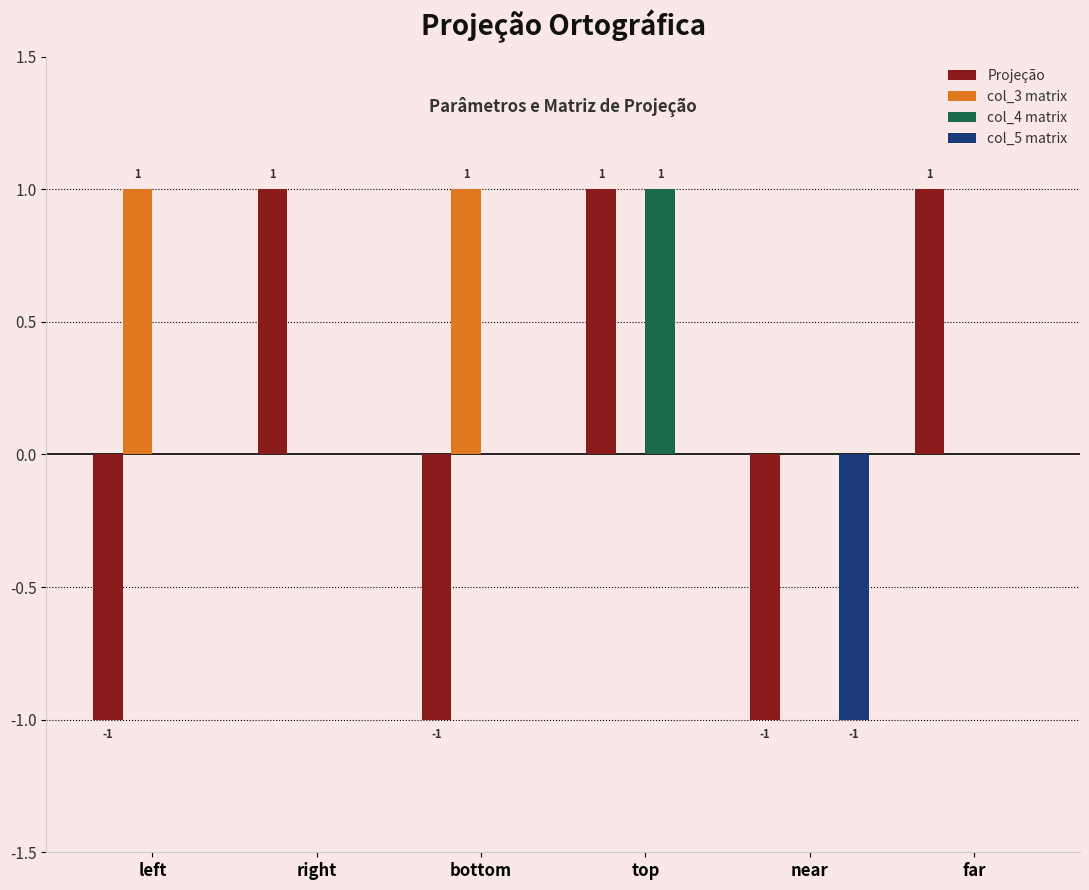

Reading right to left, extract all data points from this chart.

Projeção: 1	-1	1	-1	1	-1
col_3 matrix: 0	0	0	1	0	1
col_4 matrix: 0	0	1	0	0	0
col_5 matrix: 0	-1	0	0	0	0